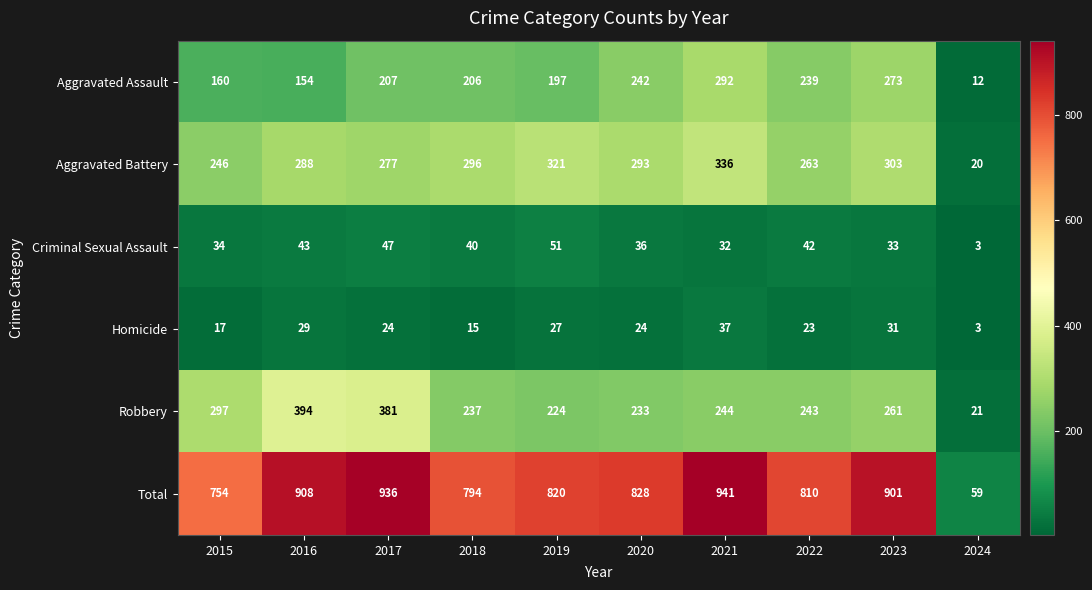

What is the spread (max minus min) of values at 2017?

912